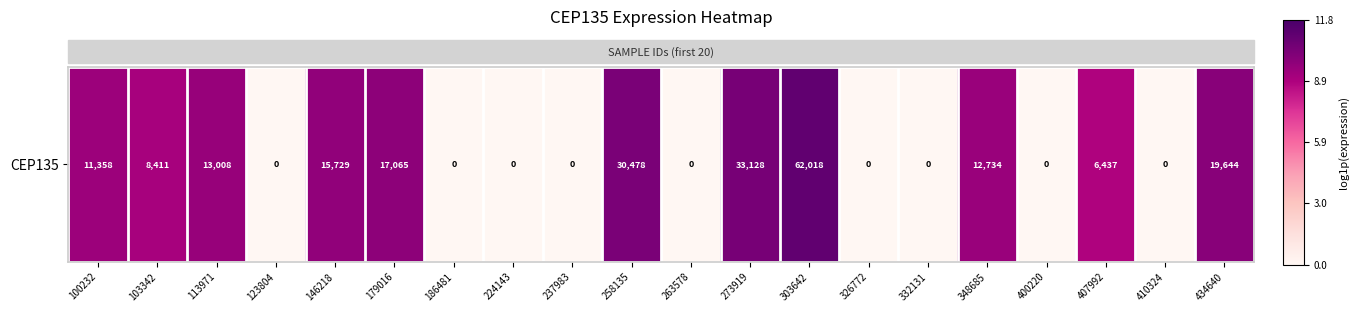

What is the difference between the maximum and minimum values?

11.0